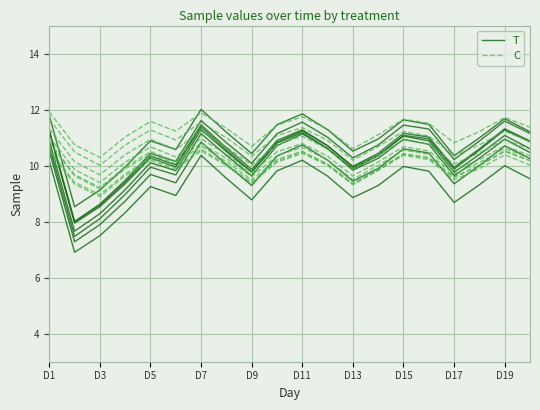

What is the difference between the second highest and minimum values in the T series?

3.7